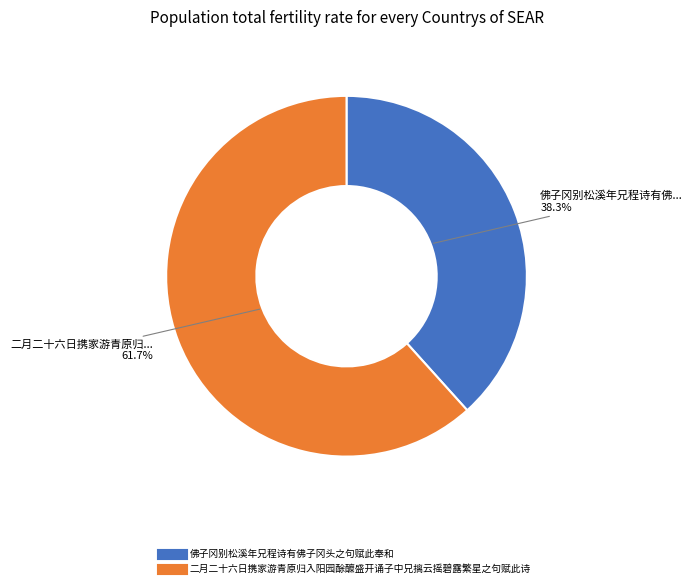

Count the number of slices in the pie.

2